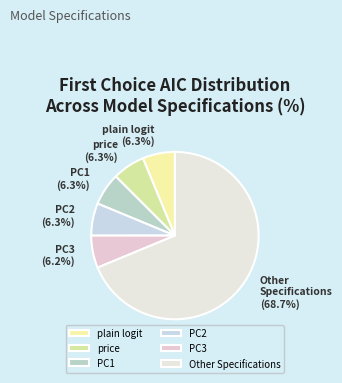

What portion of the pie excludes PC2?

93.7%